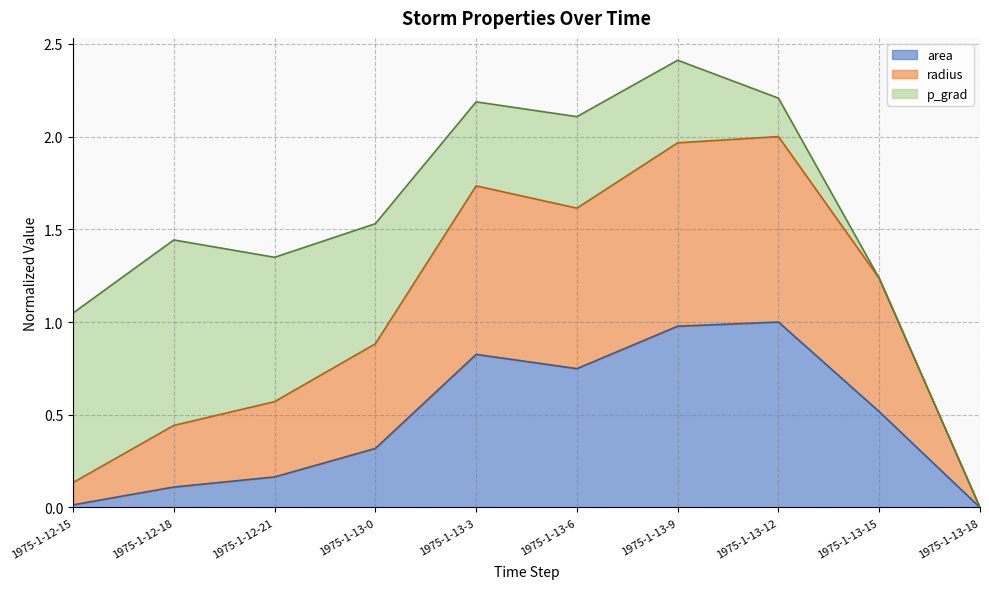

What is the maximum value for area?

1.0